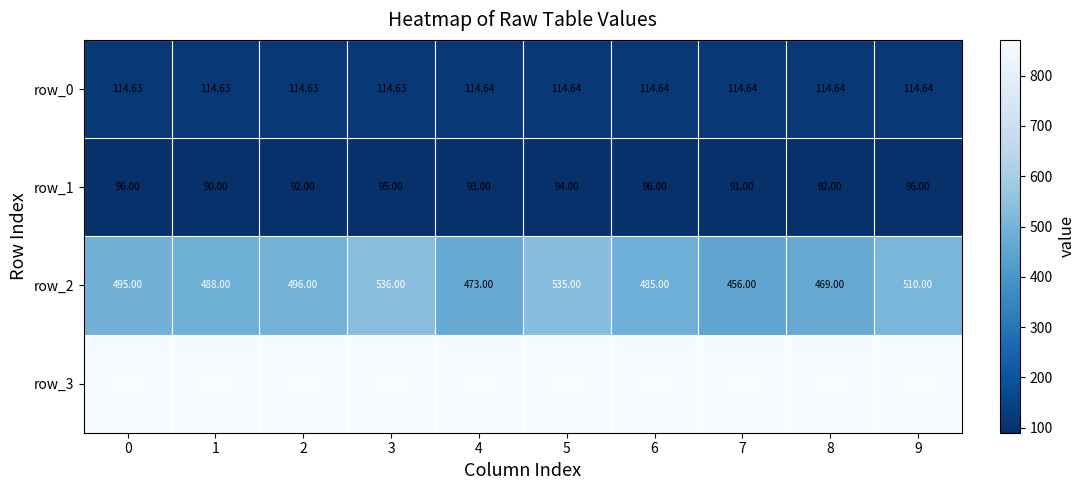

Which series has the widest spread of values?

row_2